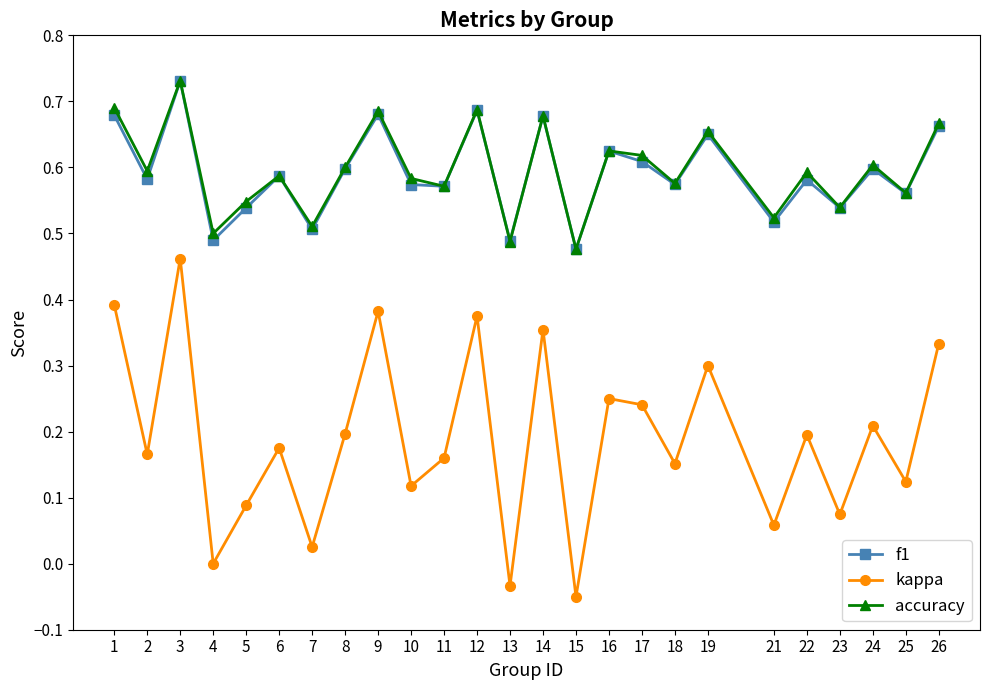

Is the value of kappa at 17 greater than the value of f1 at 8?

No